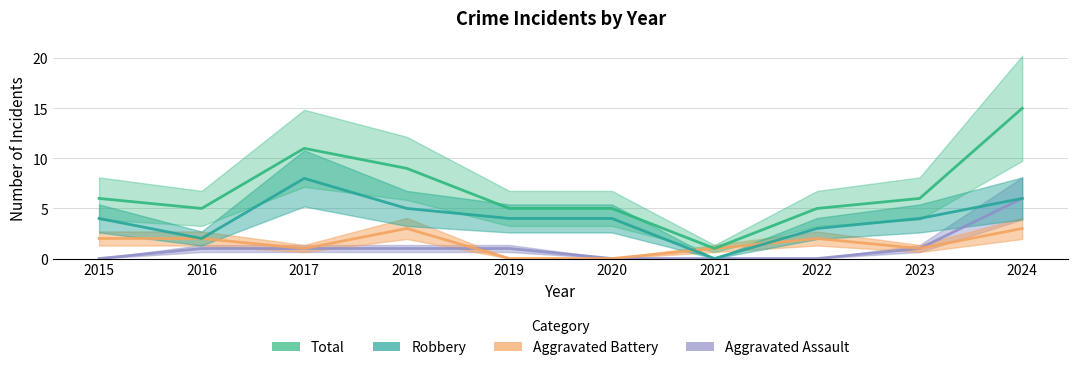

How many interior local valleys does the Aggravated Battery series have?

2